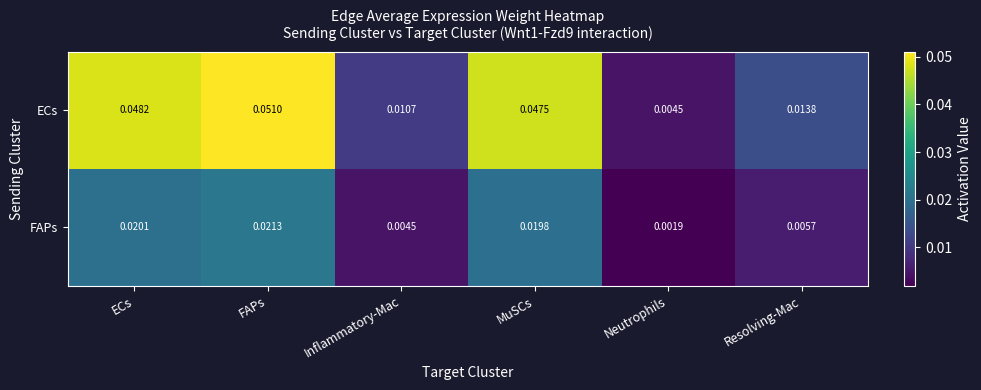

Between MuSCs and Neutrophils, which series saw the biggest shift?

ECs